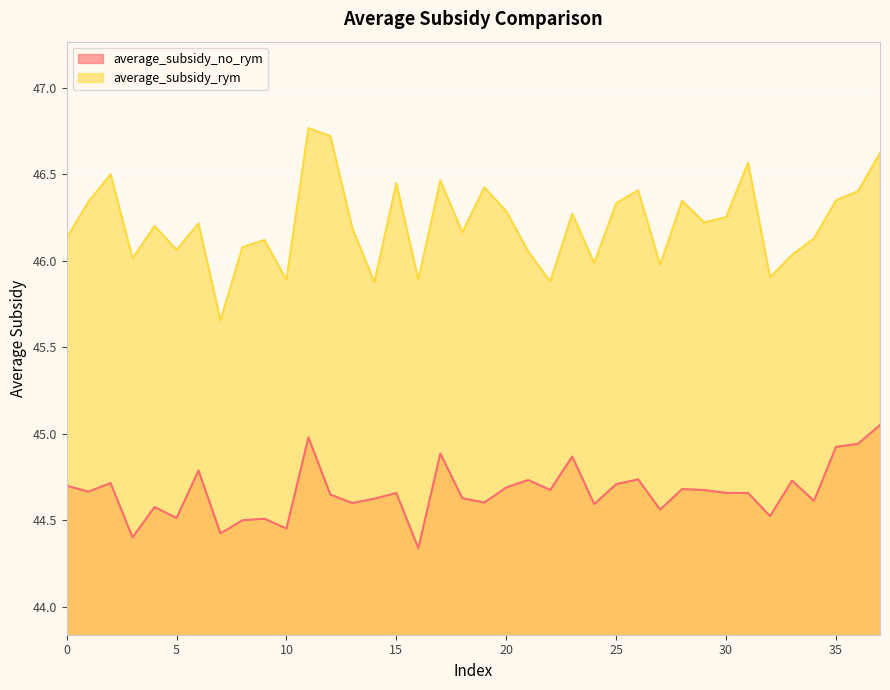

Which series has the largest total across all categories?

average_subsidy_rym